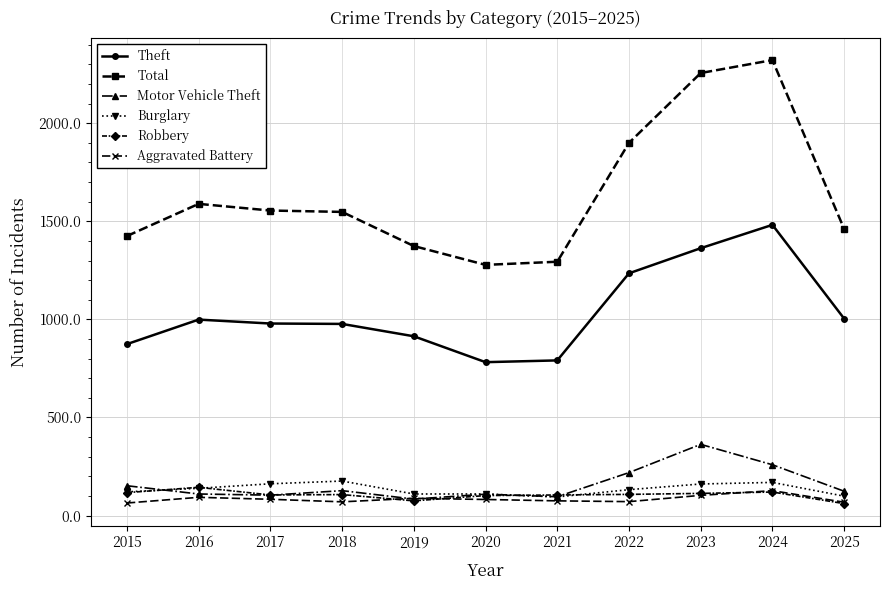

True or false: Total and Robbery intersect in this chart.

False